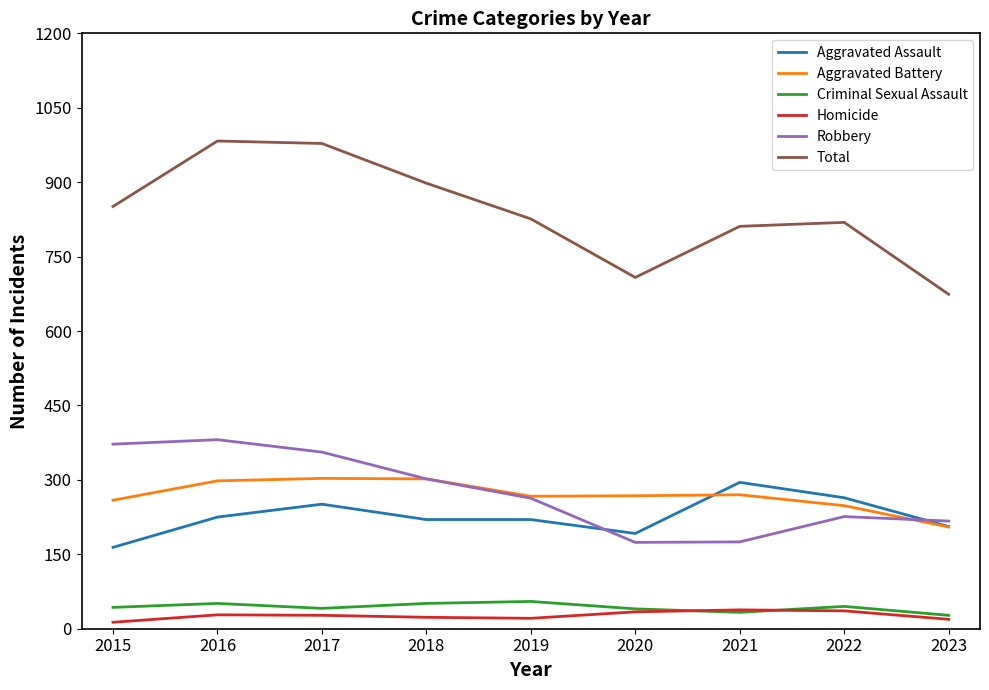

Which series has the widest spread of values?

Total